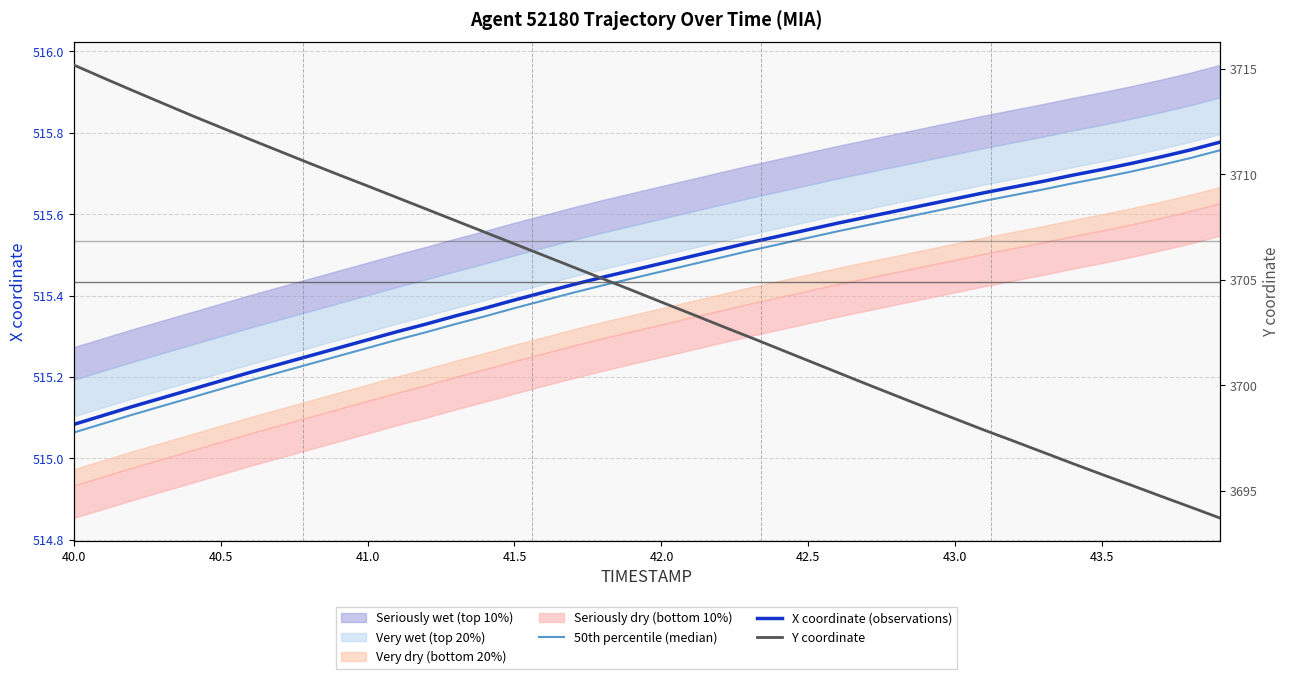

True or false: Y coordinate and 50th percentile (median) cross at least once.

False